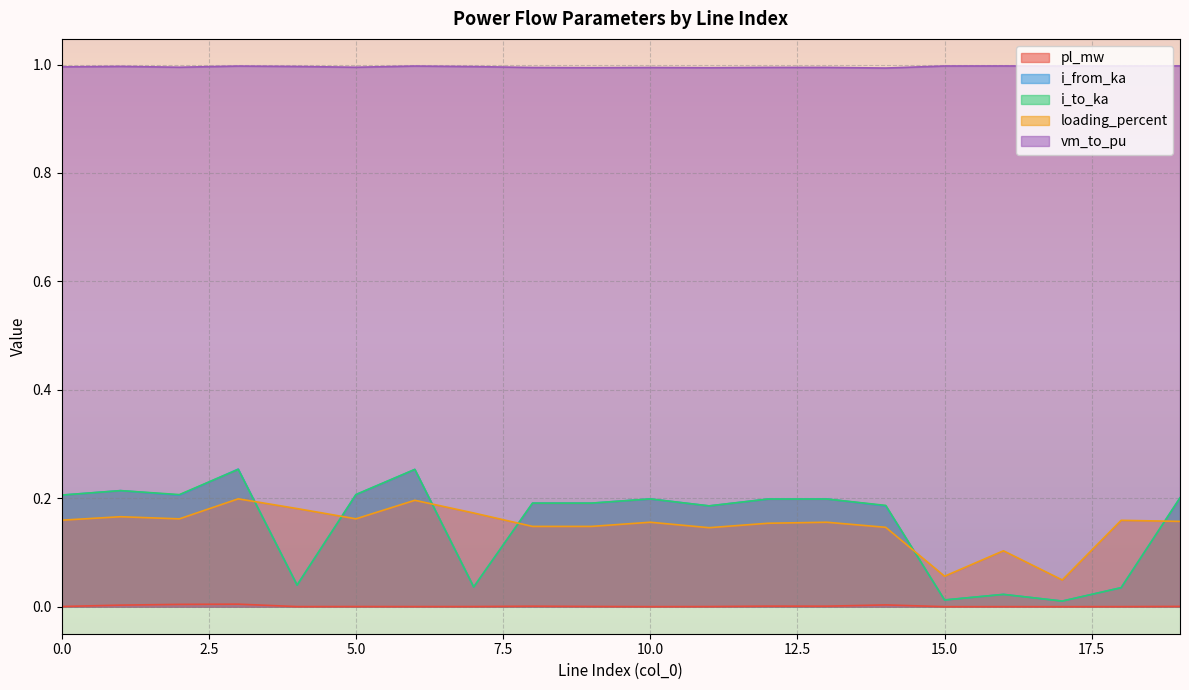

What is the spread (max minus min) of values at 9?

1.0